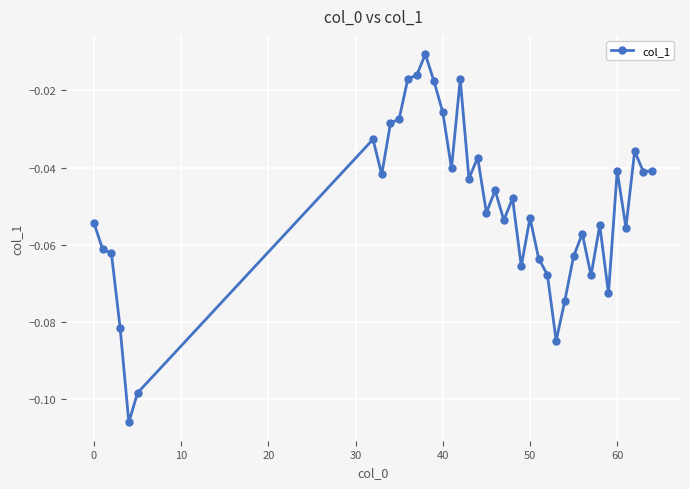

True or false: the data has more than 2 interior local peaks.

True